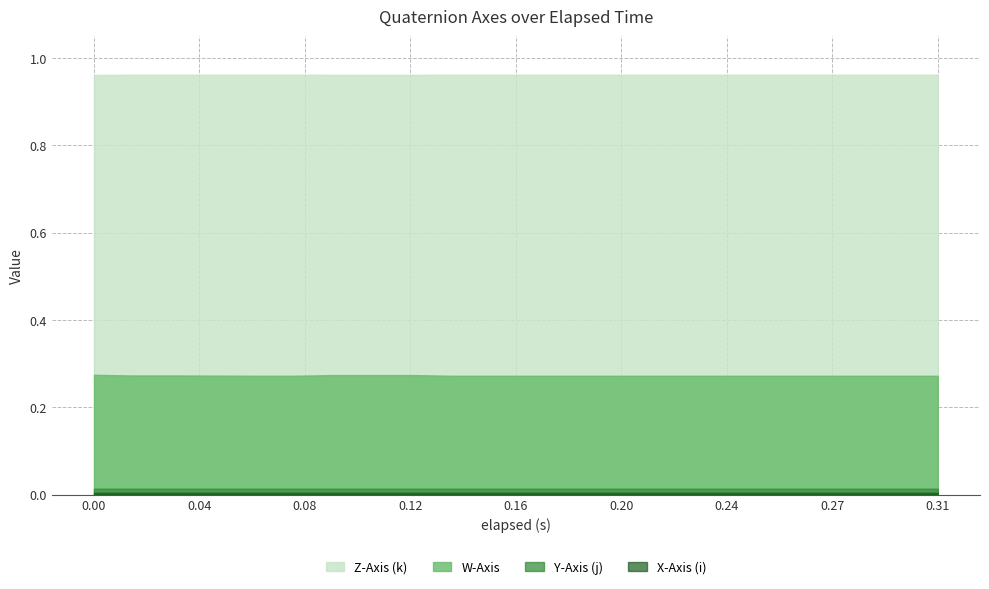

Reading right to left, list all the values displayed in this chart.

W-Axis: 0.314=0.3	0.299=0.3	0.269=0.3	0.254=0.3	0.239=0.3	0.209=0.3	0.194=0.3	0.179=0.3	0.149=0.3	0.134=0.3	0.119=0.3	0.089=0.3	0.074=0.3	0.06=0.3	0.03=0.3	0.014=0.3	0.0=0.3
X-Axis (i): 0.314=-0.0	0.299=-0.0	0.269=-0.0	0.254=-0.0	0.239=-0.0	0.209=-0.0	0.194=-0.0	0.179=-0.0	0.149=-0.0	0.134=-0.0	0.119=-0.0	0.089=-0.0	0.074=-0.0	0.06=-0.0	0.03=-0.0	0.014=-0.0	0.0=-0.0
Y-Axis (j): 0.314=0.0	0.299=0.0	0.269=0.0	0.254=0.0	0.239=0.0	0.209=0.0	0.194=0.0	0.179=0.0	0.149=0.0	0.134=0.0	0.119=0.0	0.089=0.0	0.074=0.0	0.06=0.0	0.03=0.0	0.014=0.0	0.0=0.0
Z-Axis (k): 0.314=1.0	0.299=1.0	0.269=1.0	0.254=1.0	0.239=1.0	0.209=1.0	0.194=1.0	0.179=1.0	0.149=1.0	0.134=1.0	0.119=1.0	0.089=1.0	0.074=1.0	0.06=1.0	0.03=1.0	0.014=1.0	0.0=1.0